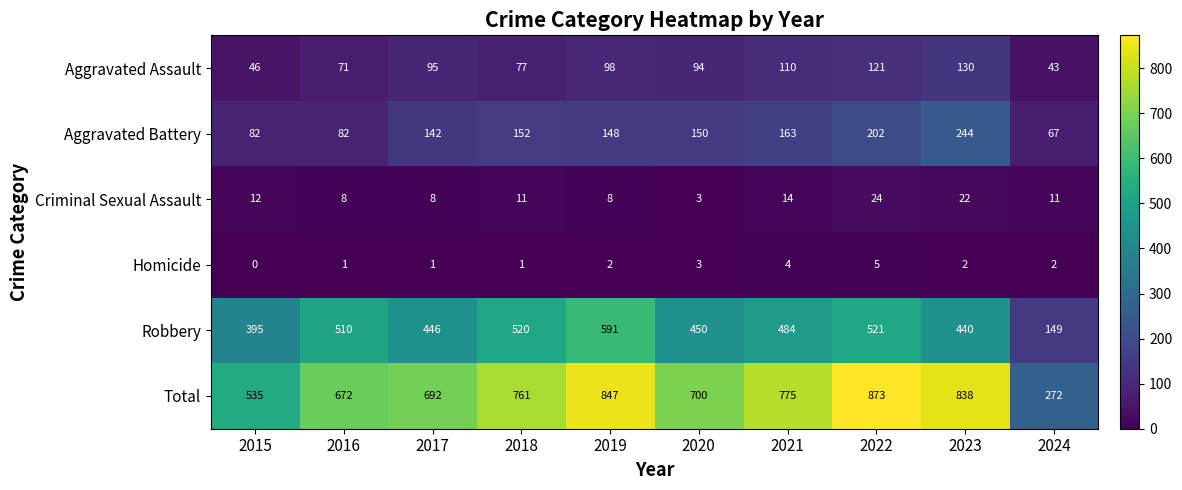

What is the average value of the Robbery series?

451